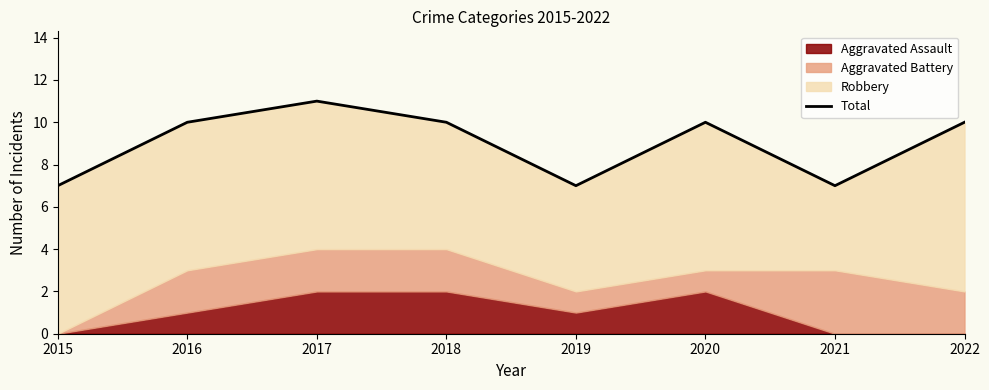

Reading left to right, what are all the values shown in this chart?

2015=7	2016=10	2017=11	2018=10	2019=7	2020=10	2021=7	2022=10